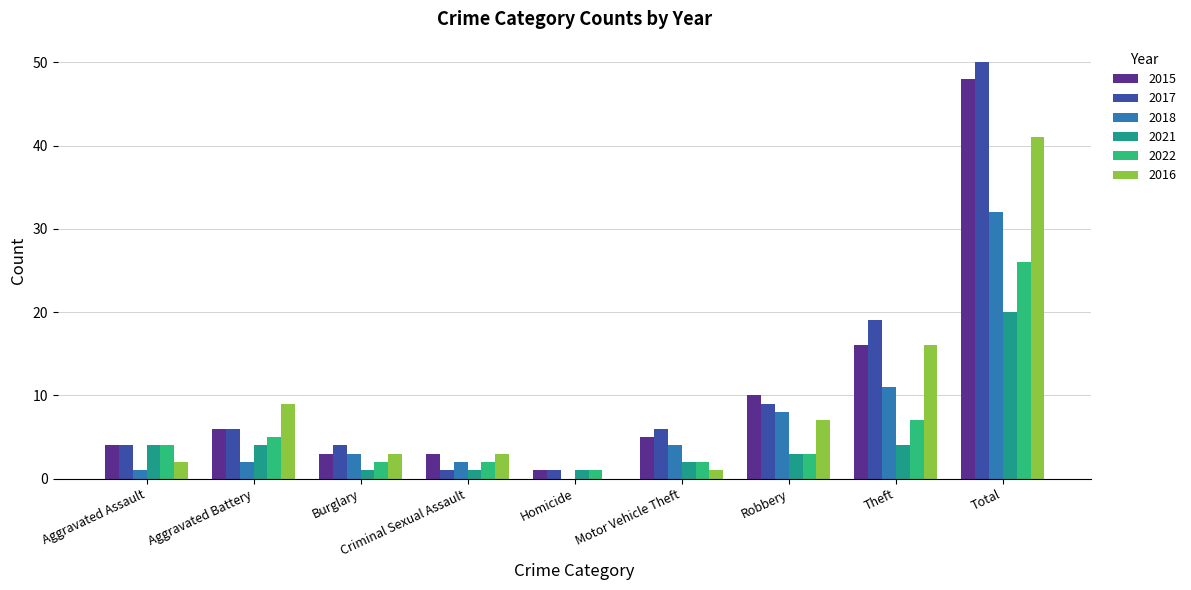

At which category does the chart reach its peak across all series?

Total